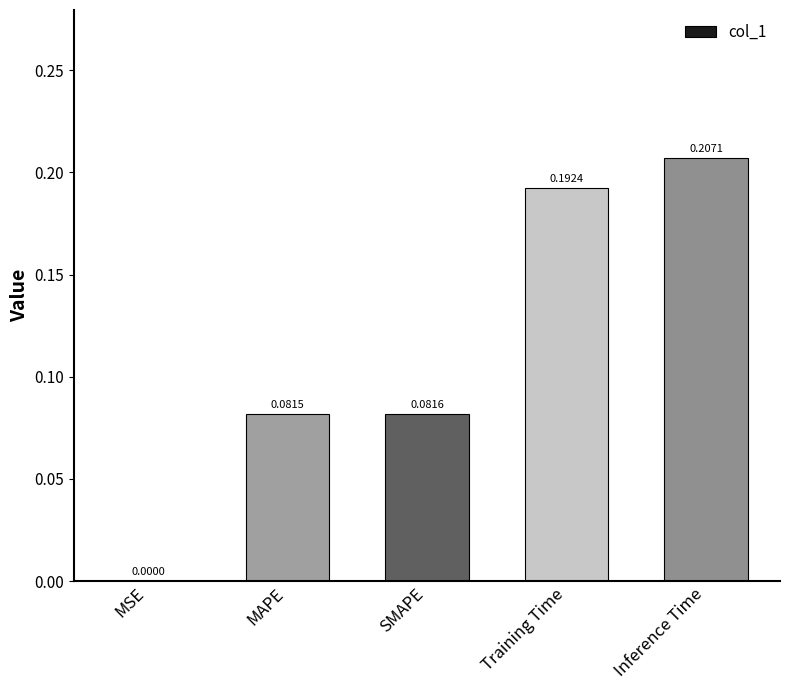

What is the change in value from MAPE to Inference Time?

+0.1